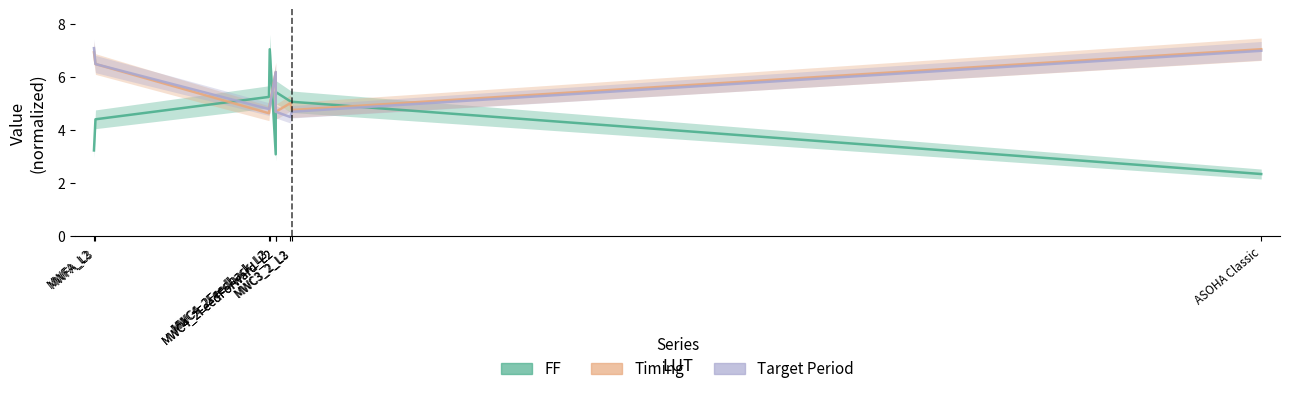

What is the label of the 3rd point from the right?

MWC3_2_L2